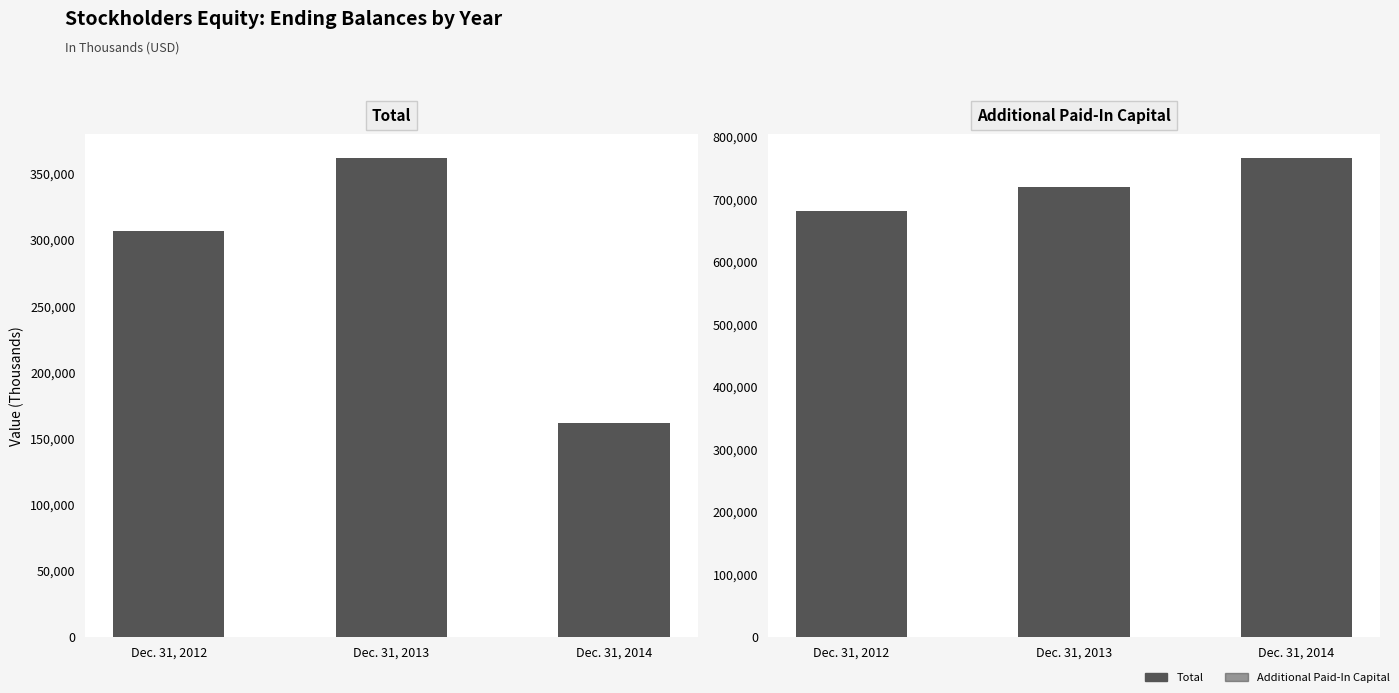

Which series has the largest range (max minus min)?

Total